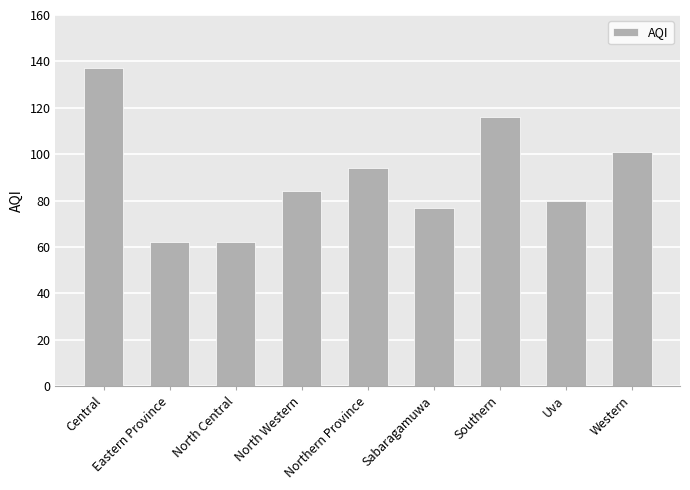

Which has a higher value, North Western or Eastern Province?

North Western